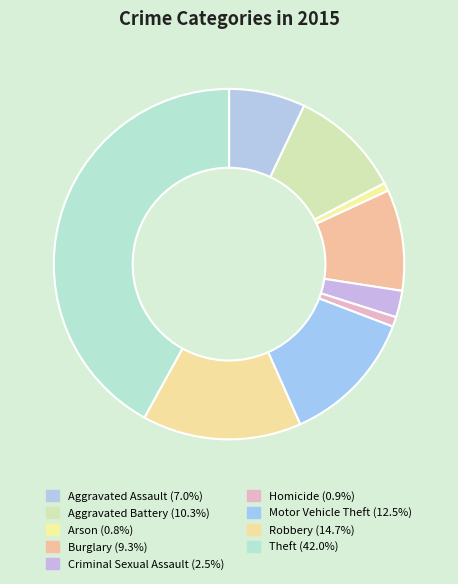

Which category has the biggest portion of the pie?

Theft